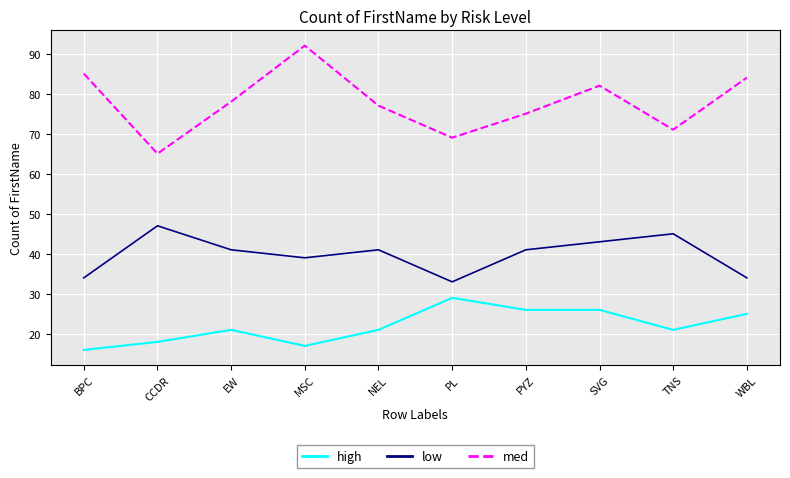

The value of high at TNS is 37. True or false?

False